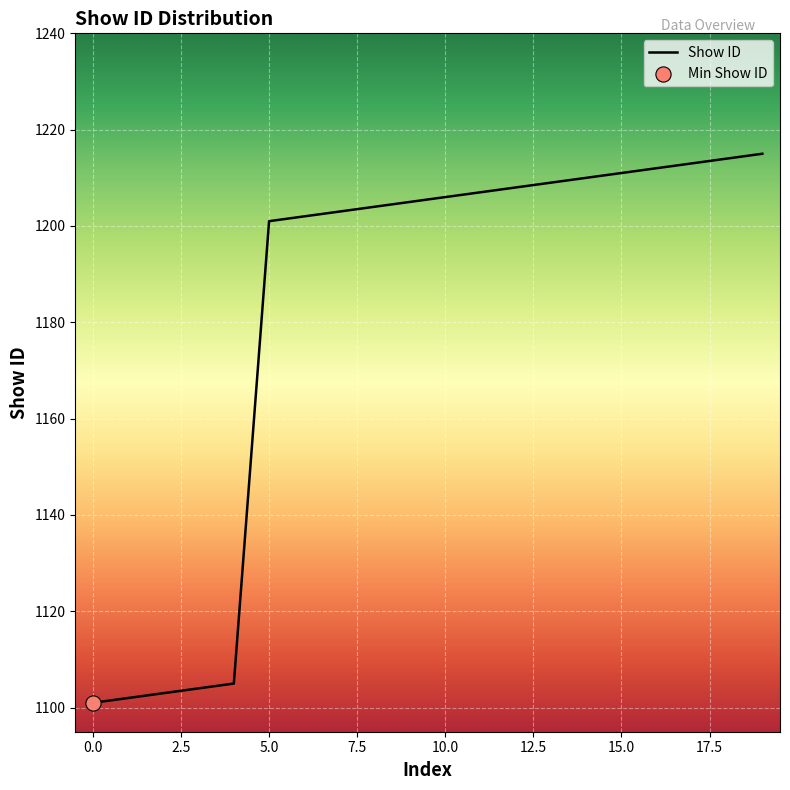

What is the maximum value shown in the chart?

1215